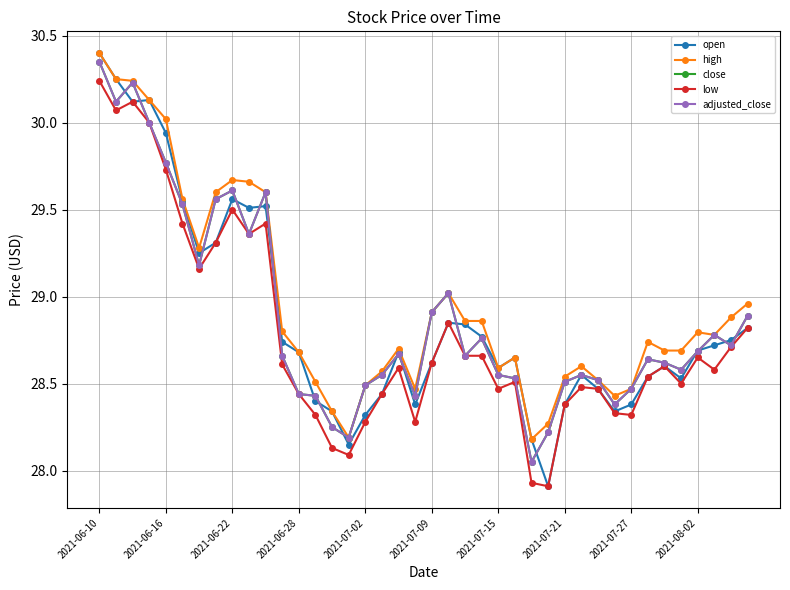

Does the chart display data point markers on the line(s)?

Yes